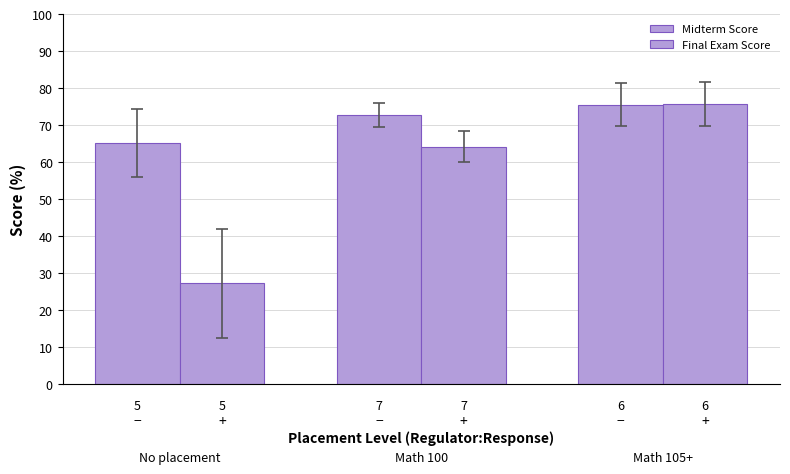

How many bars are there in total?

6